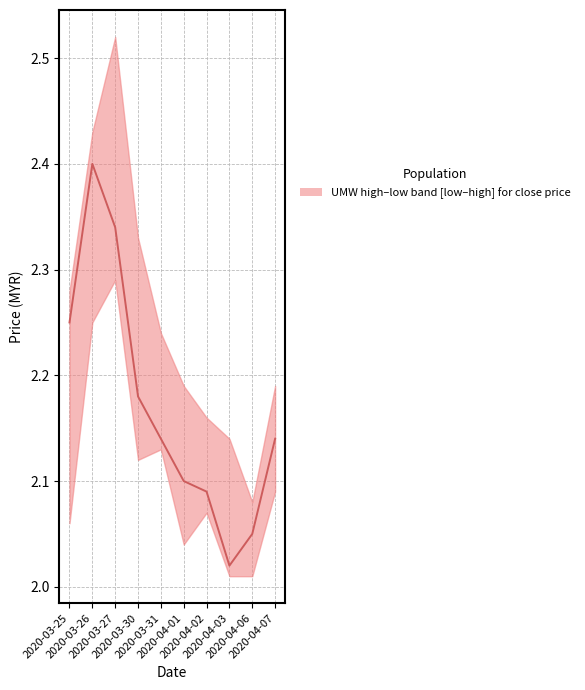

What is the maximum value shown in the chart?

2.4